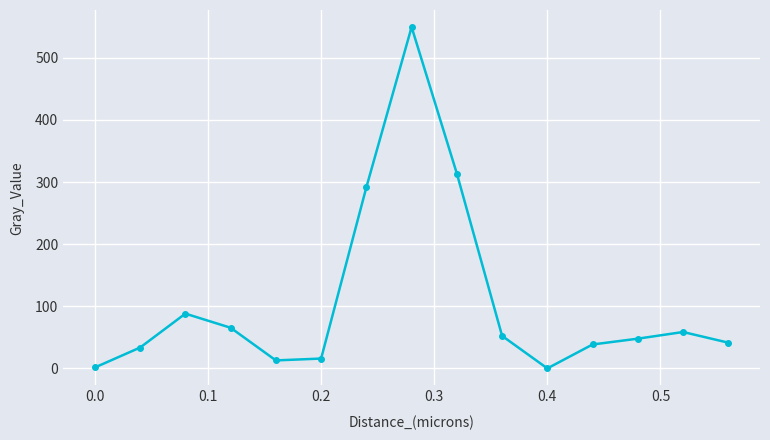

What is the value of the 13th point from the left?

47.9